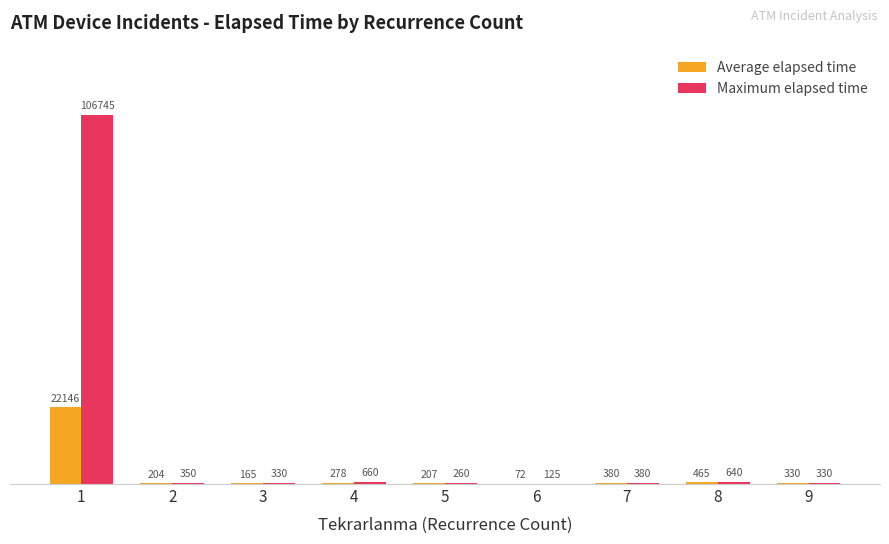

What is the sum of all Maximum elapsed time values?

109820.0